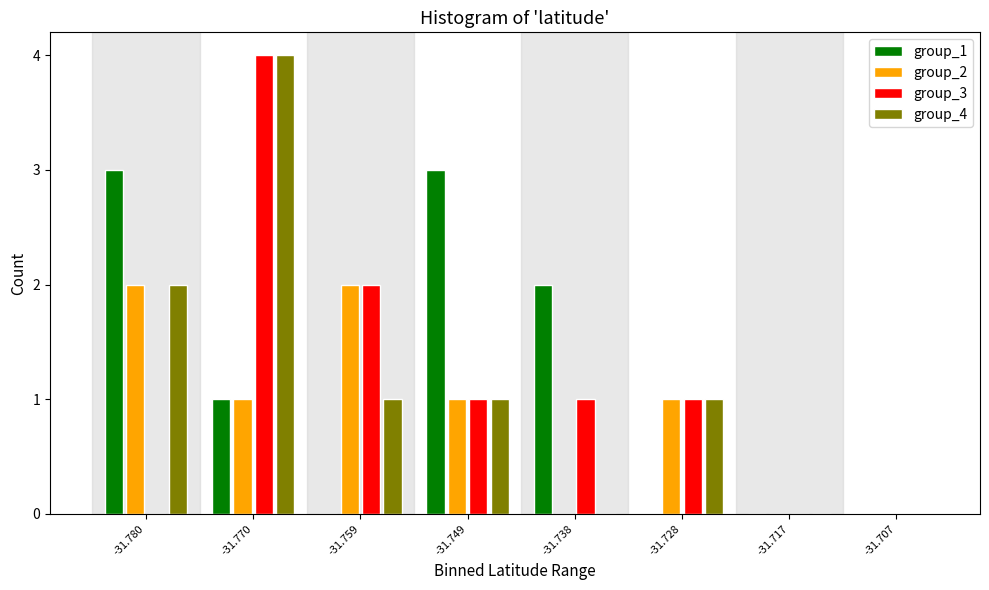

Is the value of group_4 at -31.780 greater than the value of group_1 at -31.749?

No